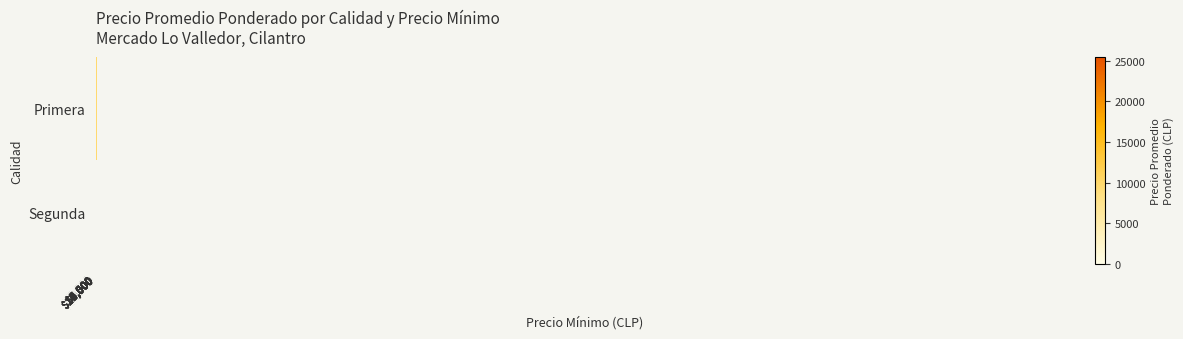

What is the difference between the maximum and minimum values in the Primera series?

21238.0